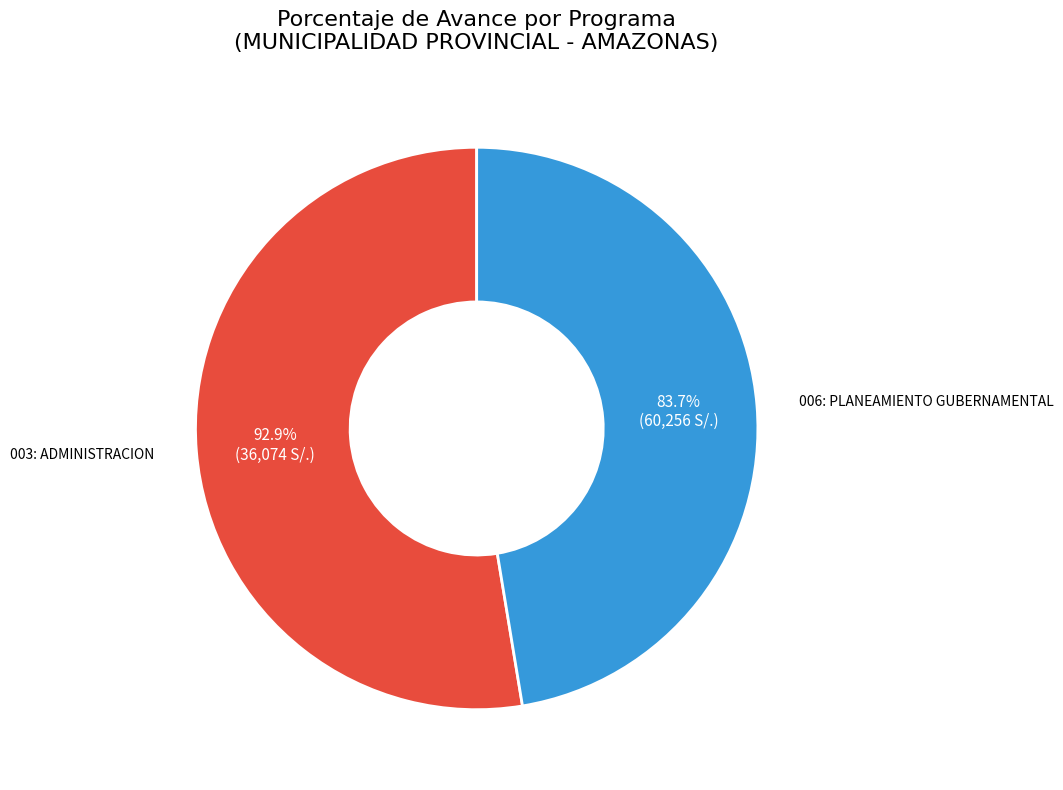

To the nearest percent, what is the combined percentage of 006: PLANEAMIENTO GUBERNAMENTAL and 003: ADMINISTRACION?

100%